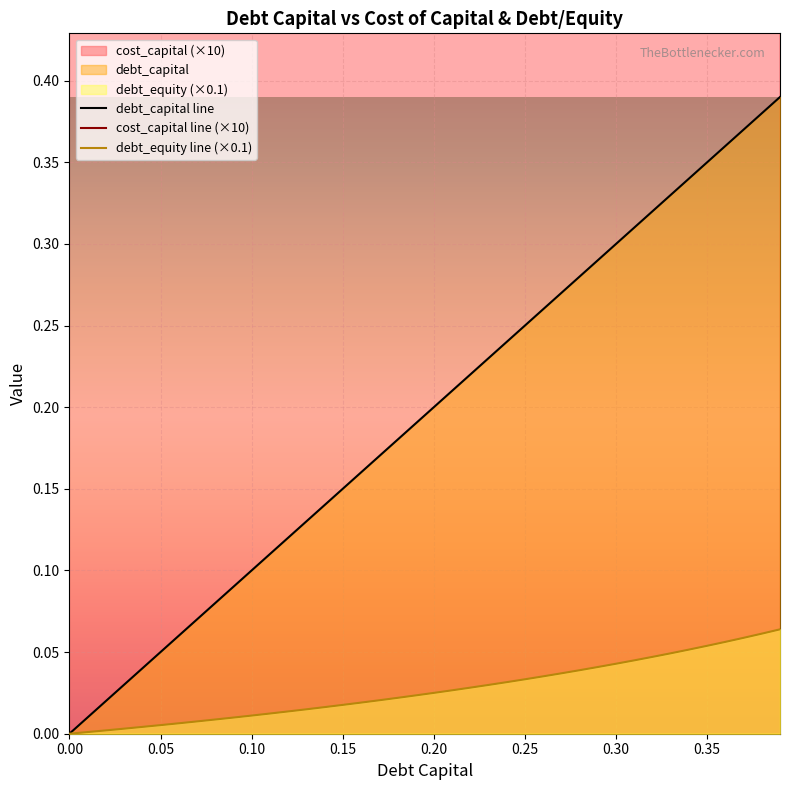

At which category is the sum across all series the highest?

0.39